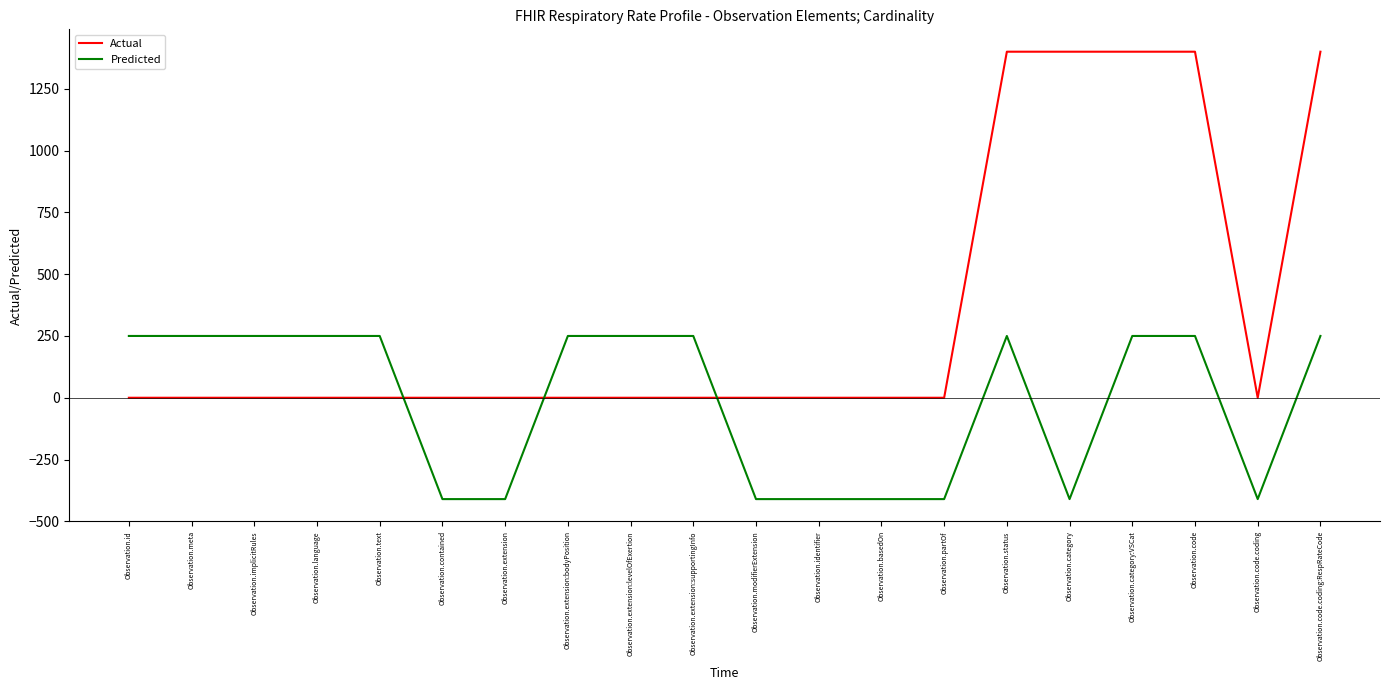

At how many categories does at least one series exceed 911?

5